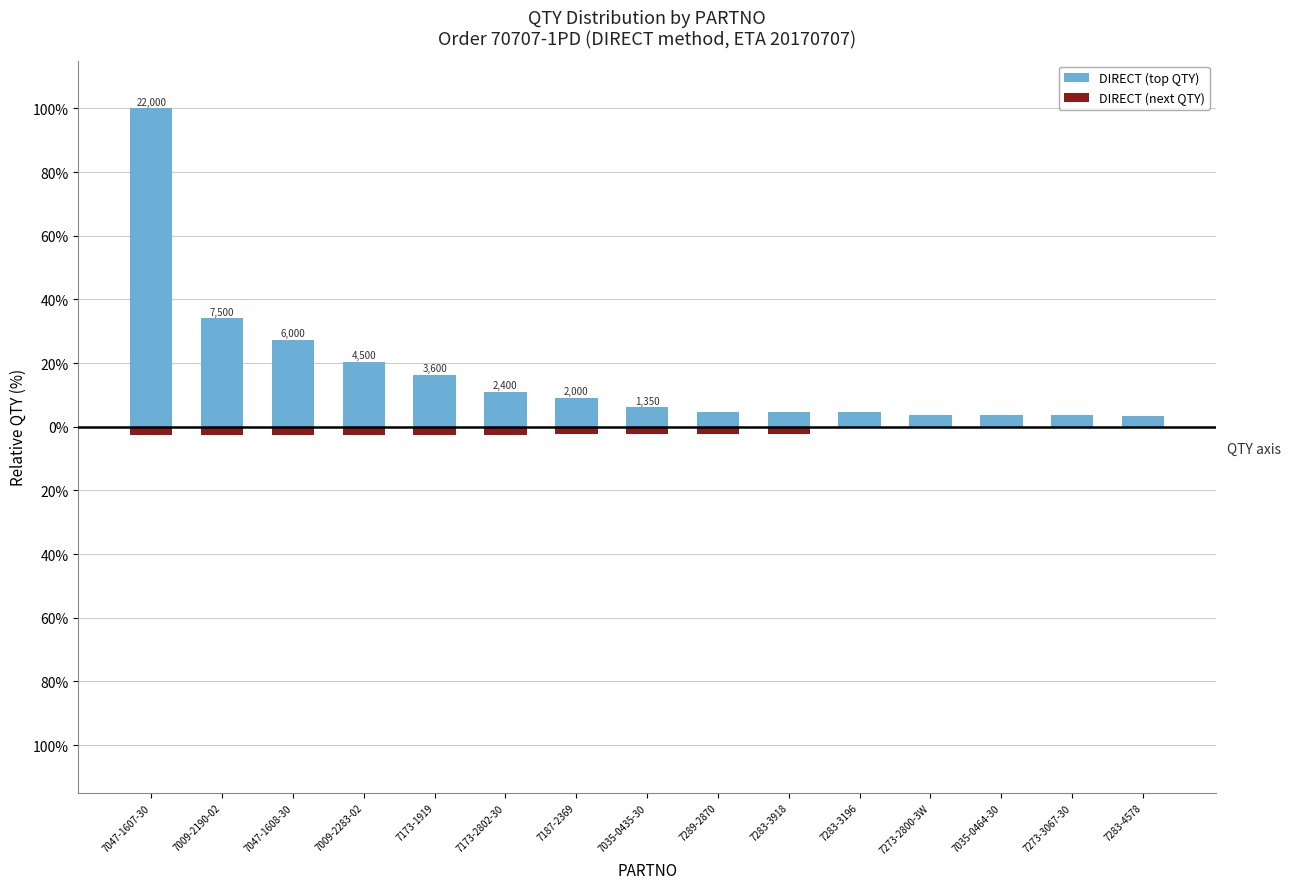

Reading left to right, list all the values displayed in this chart.

100.0	34.1	27.3	20.5	16.4	10.9	9.1	6.1	4.5	4.5	4.5	3.8	3.8	3.7	3.4